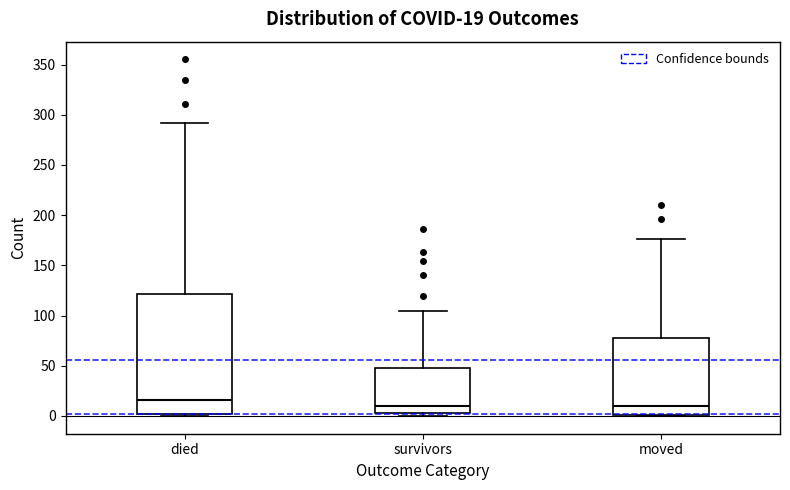

Comparing the boxes themselves (not the whiskers), which one is the tallest?

died